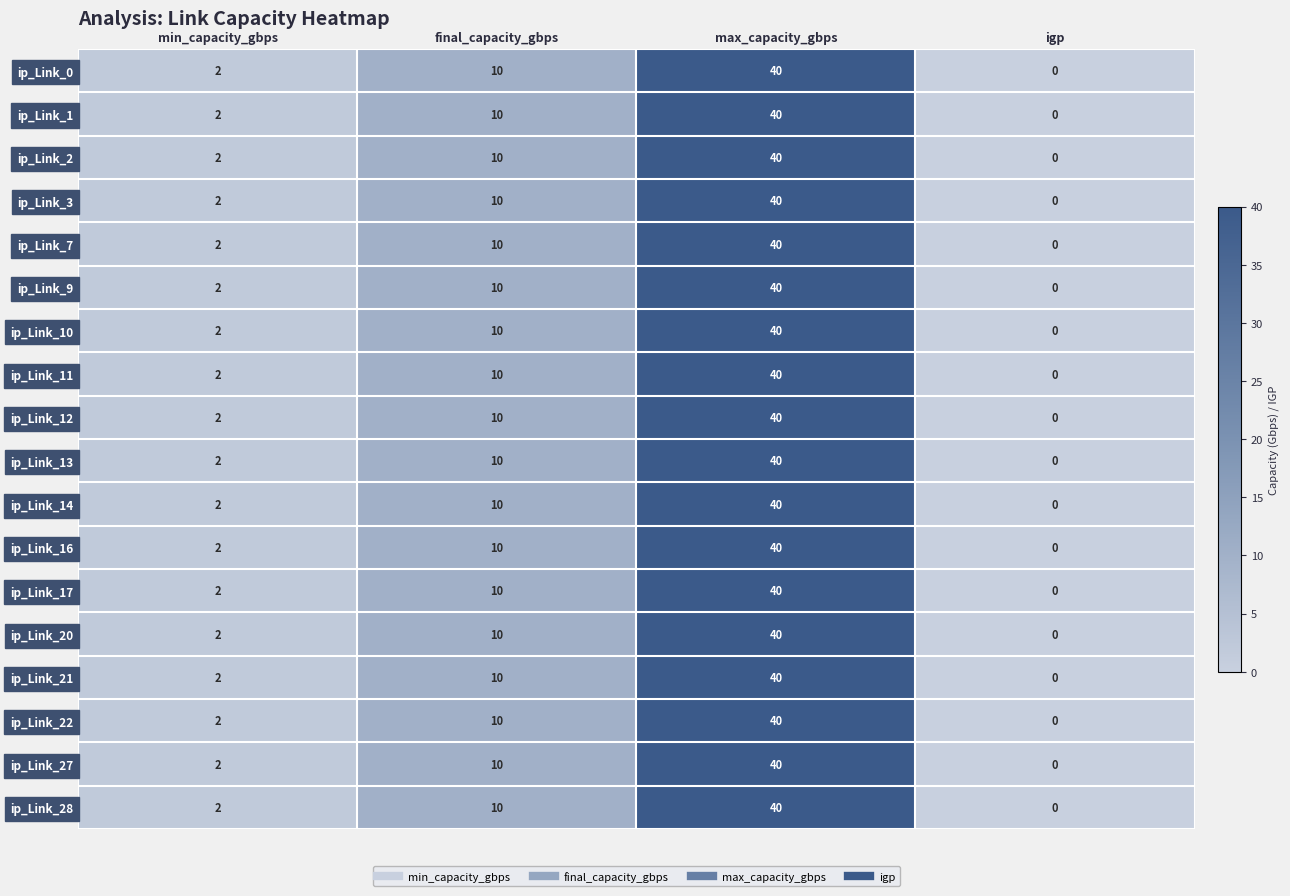

Which category has the highest value across all series?

max_capacity_gbps